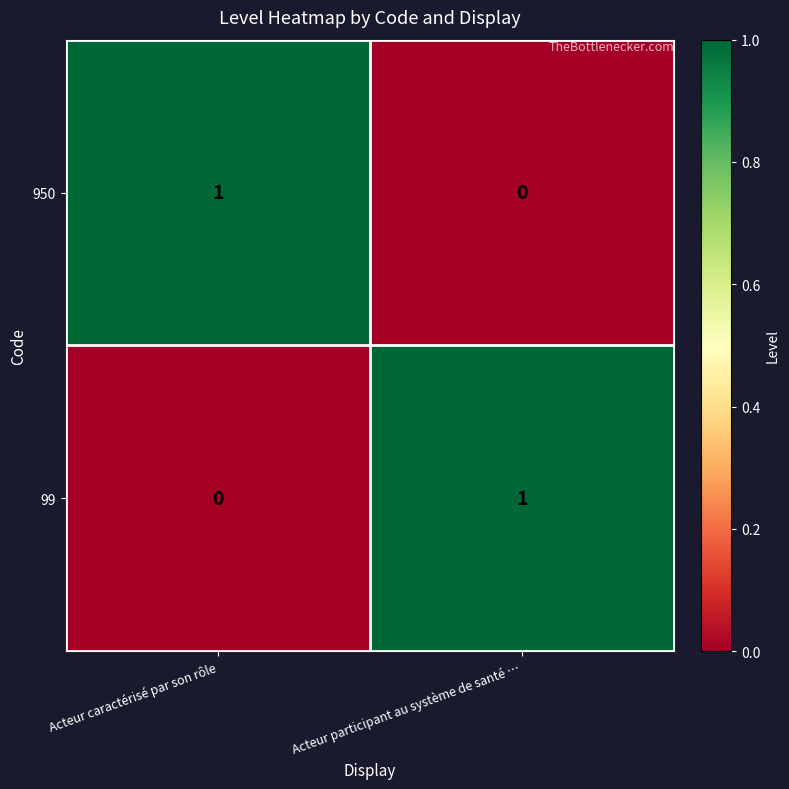

Which category has the highest value in the 950 series?

Acteur caractérisé par son rôle